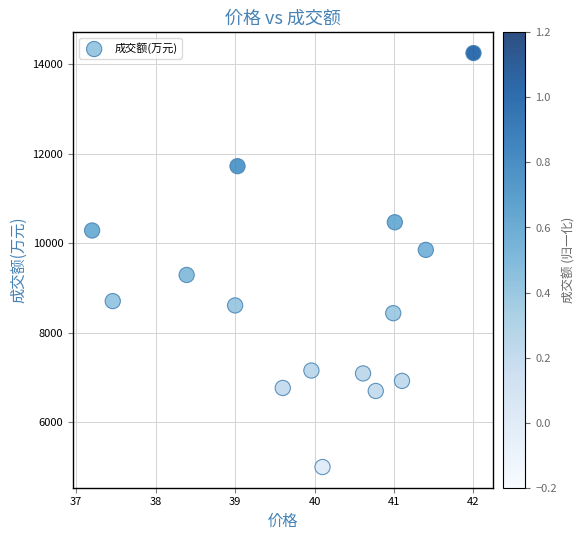

What Y value in the scatter plot is closest to 9625?

9852